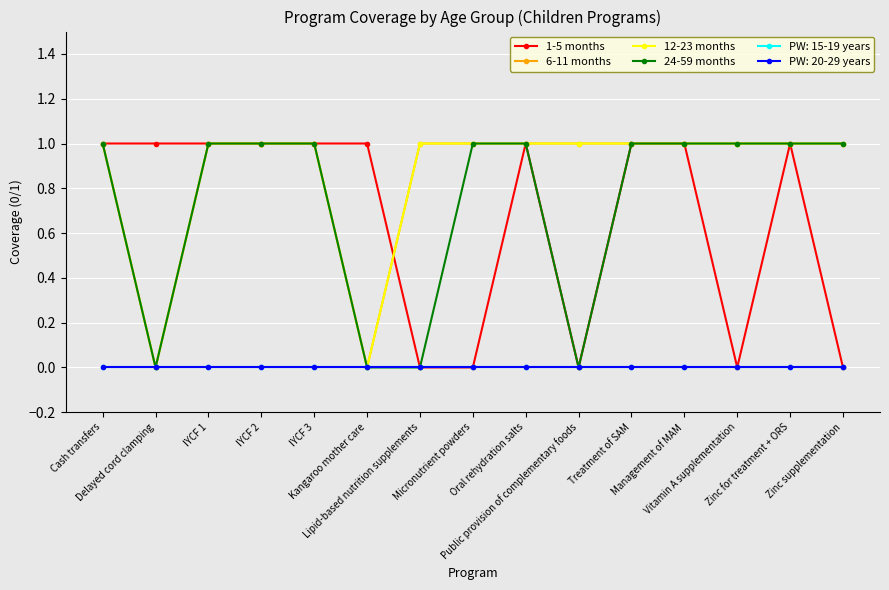

What is the sum of the 12-23 months values at Micronutrient powders and IYCF 1?

2